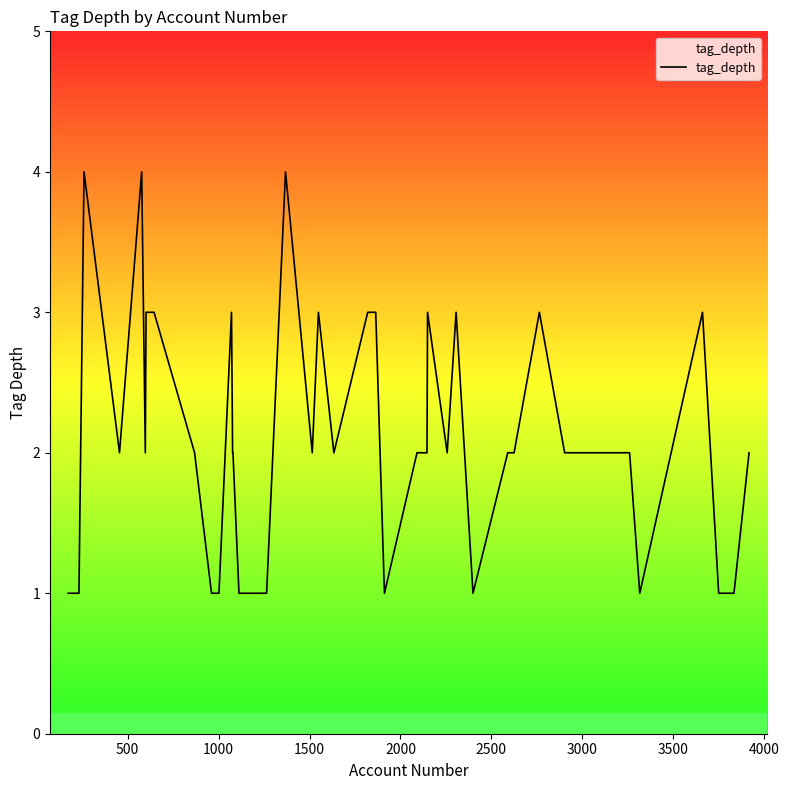

What is the smallest value displayed?

1